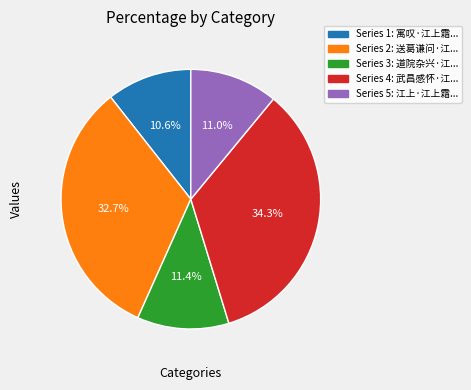

To the nearest percent, what is the average slice percentage?

20%